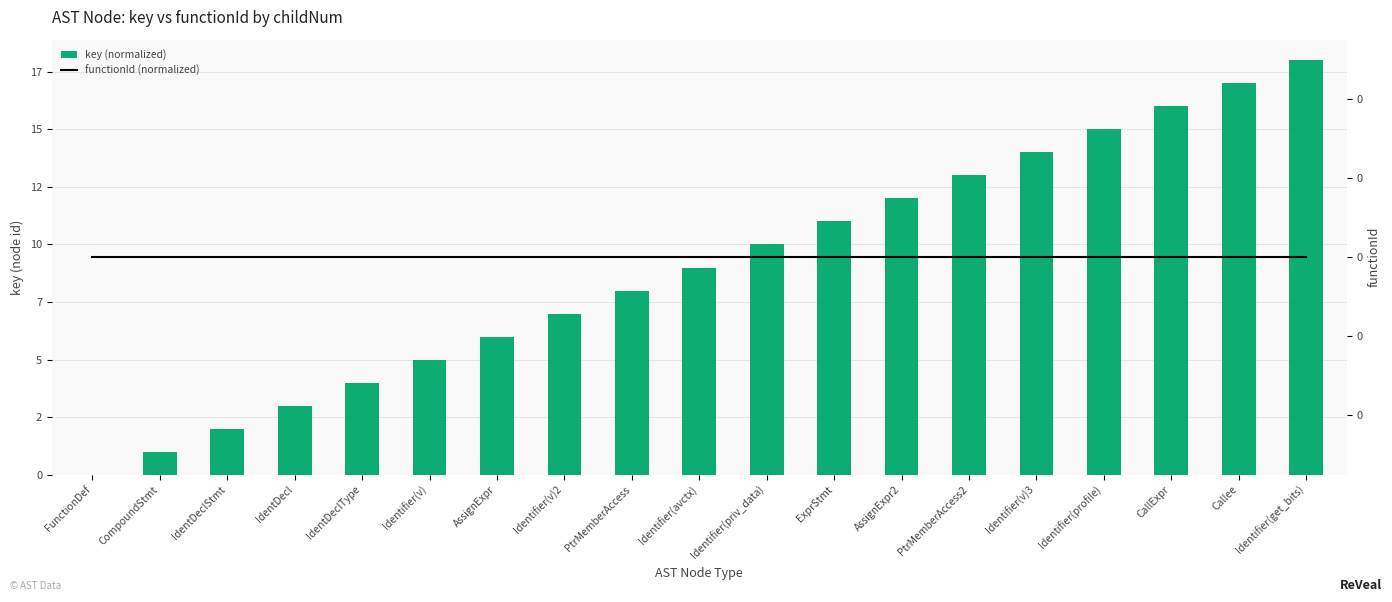

Is it true that key (normalized) equals 10 at Identifier(priv_data)?

True